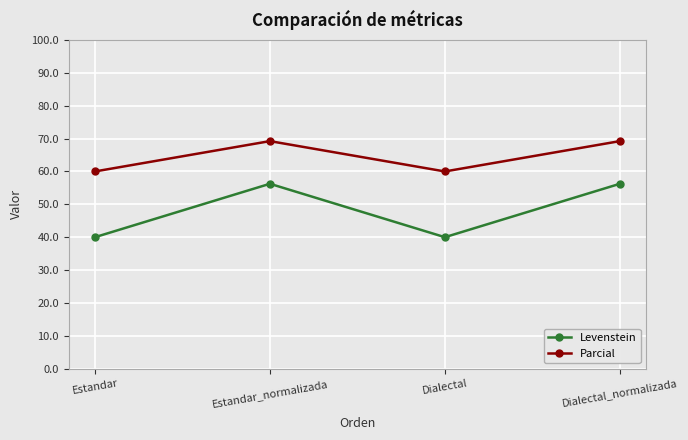

True or false: Parcial has a value of 82.6 at Dialectal.

False